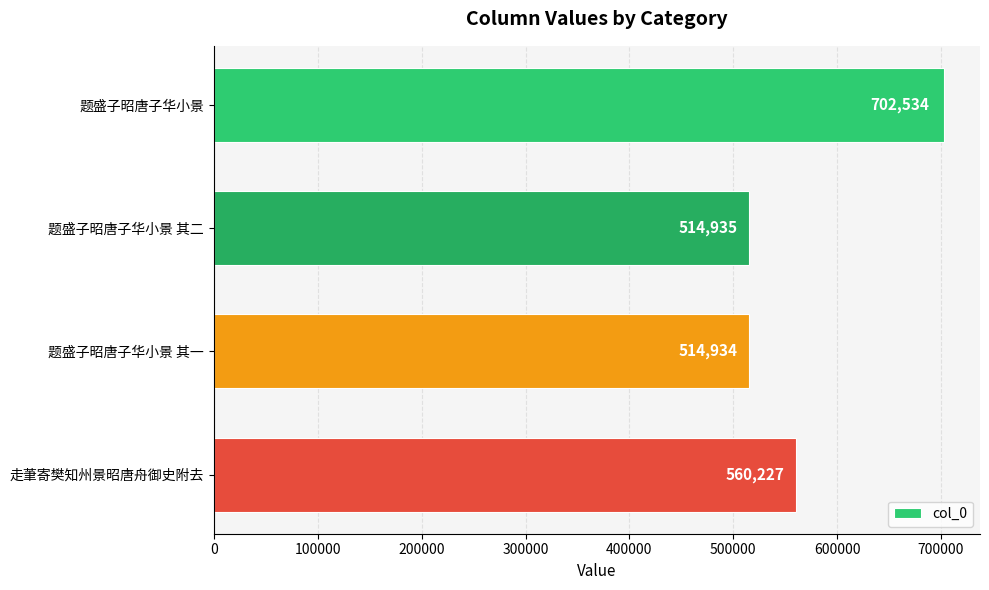

Rank the categories by value from lowest to highest.

题盛子昭唐子华小景 其一, 题盛子昭唐子华小景 其二, 走茟寄樊知州景昭唐舟御史附去, 题盛子昭唐子华小景